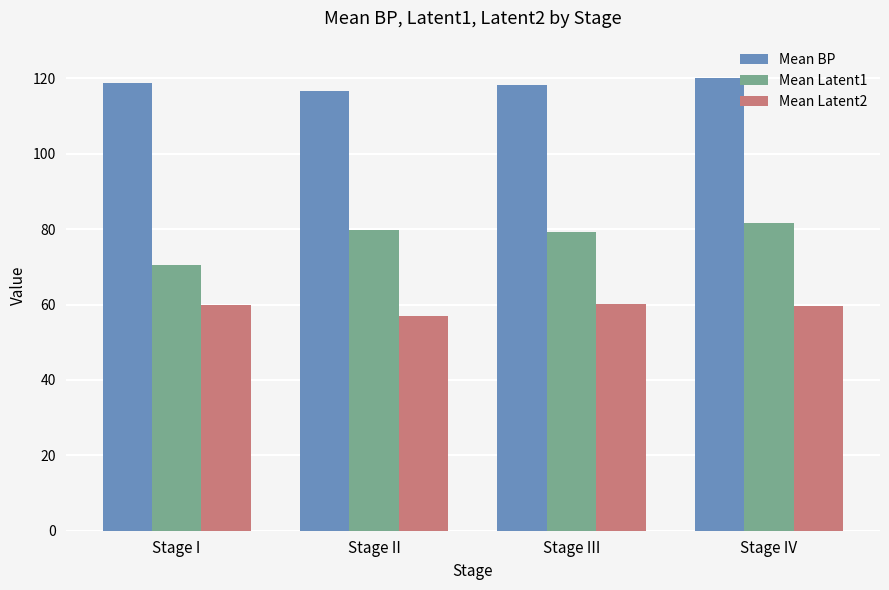

What is the difference between the second highest and minimum values in the Mean BP series?

2.3